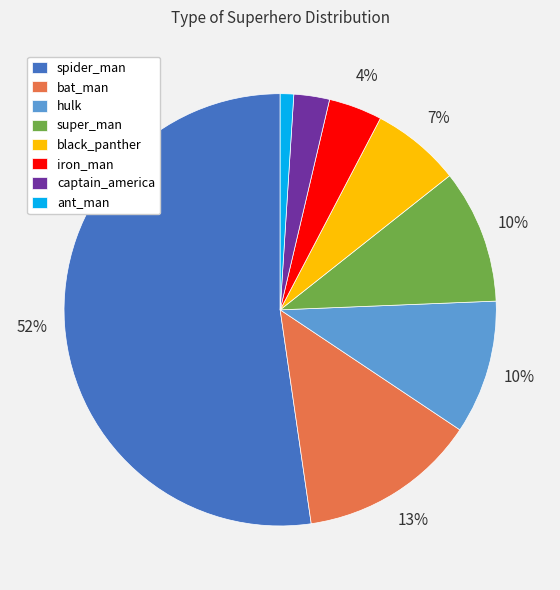

Combined, do spider_man and captain_america account for over 50%?

Yes